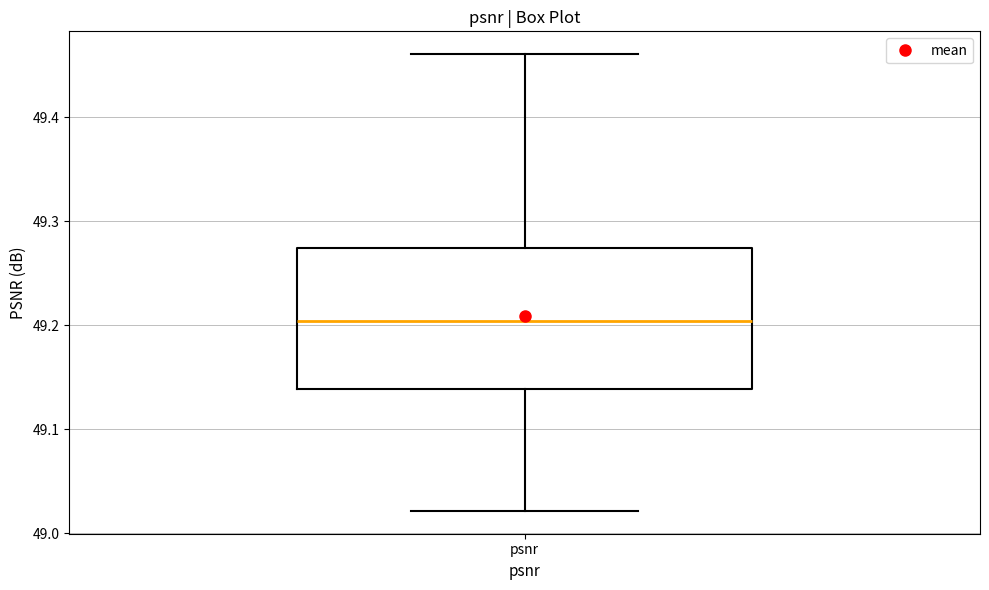

Transcribe this box plot: give where the median line is, the range the box spans, and where the two whiskers end, as read against the y-axis. The values are not printed on the chart, so give them approximately, as read against the axis.

median 49.20, box 49.14 to 49.27, whiskers 49.02 to 49.46